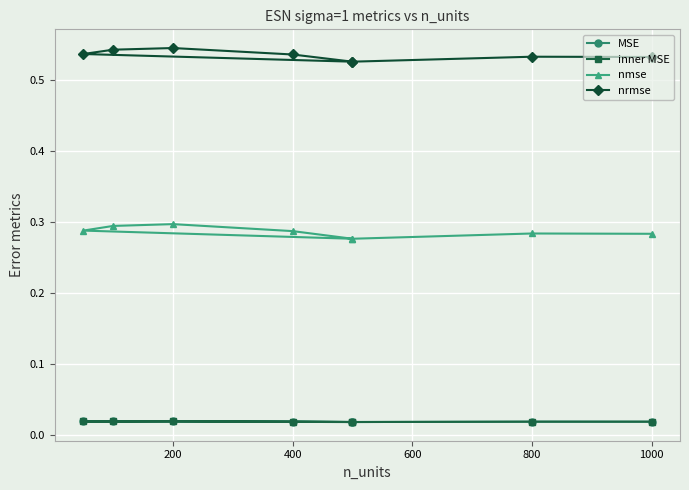

What is the value of the nmse point at the 7th from the left?

0.3